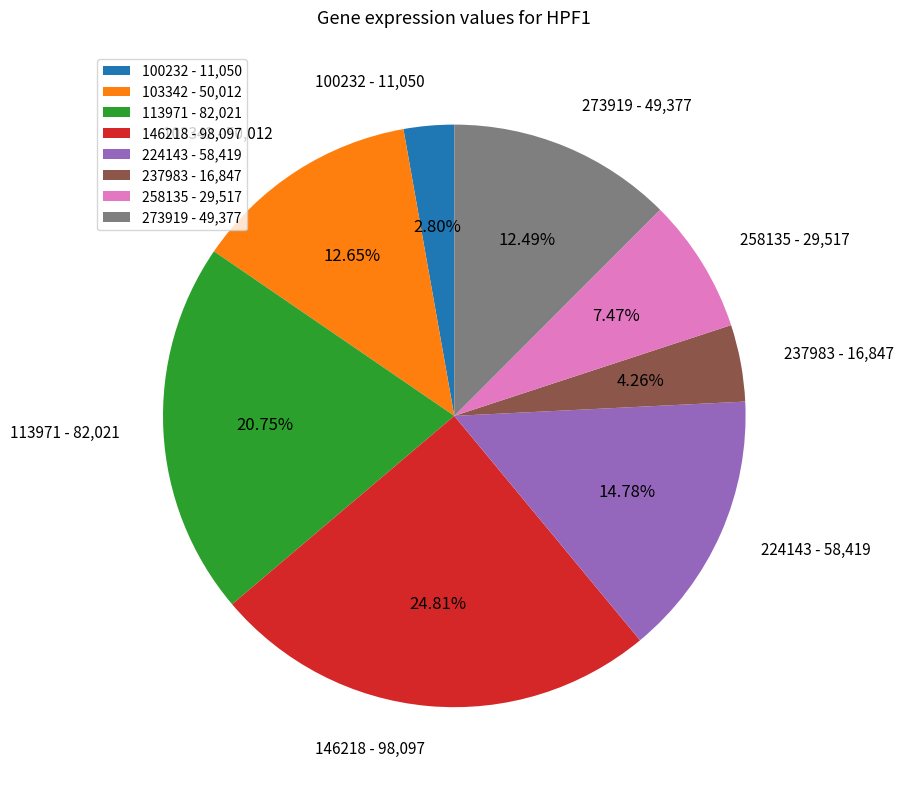

How many segments does this pie chart have?

8